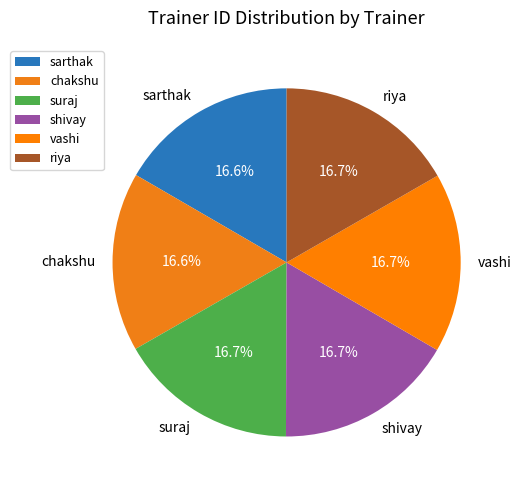

Count the number of slices in the pie.

6